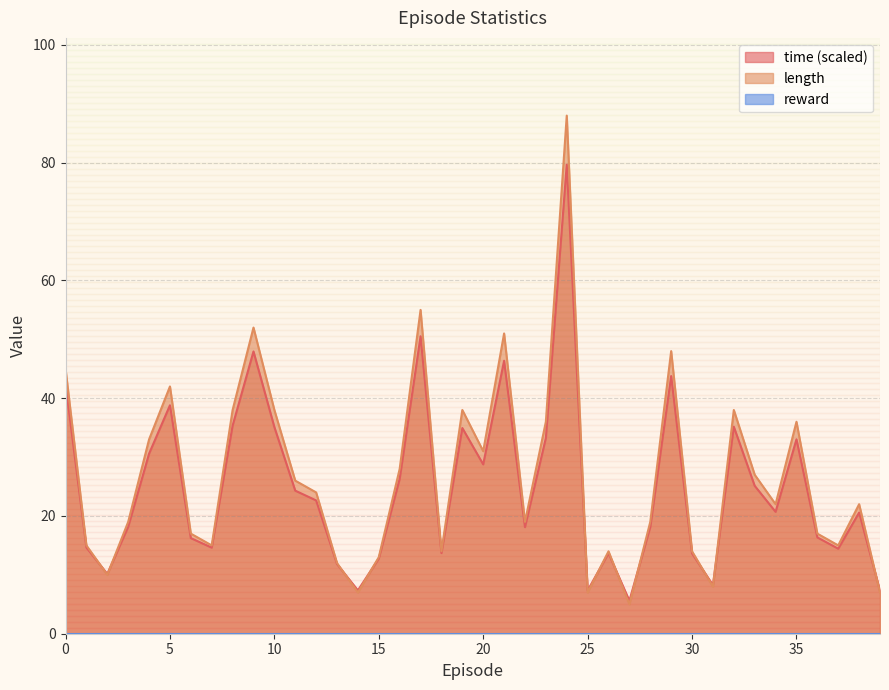

What is the minimum value shown in the chart?

0.0